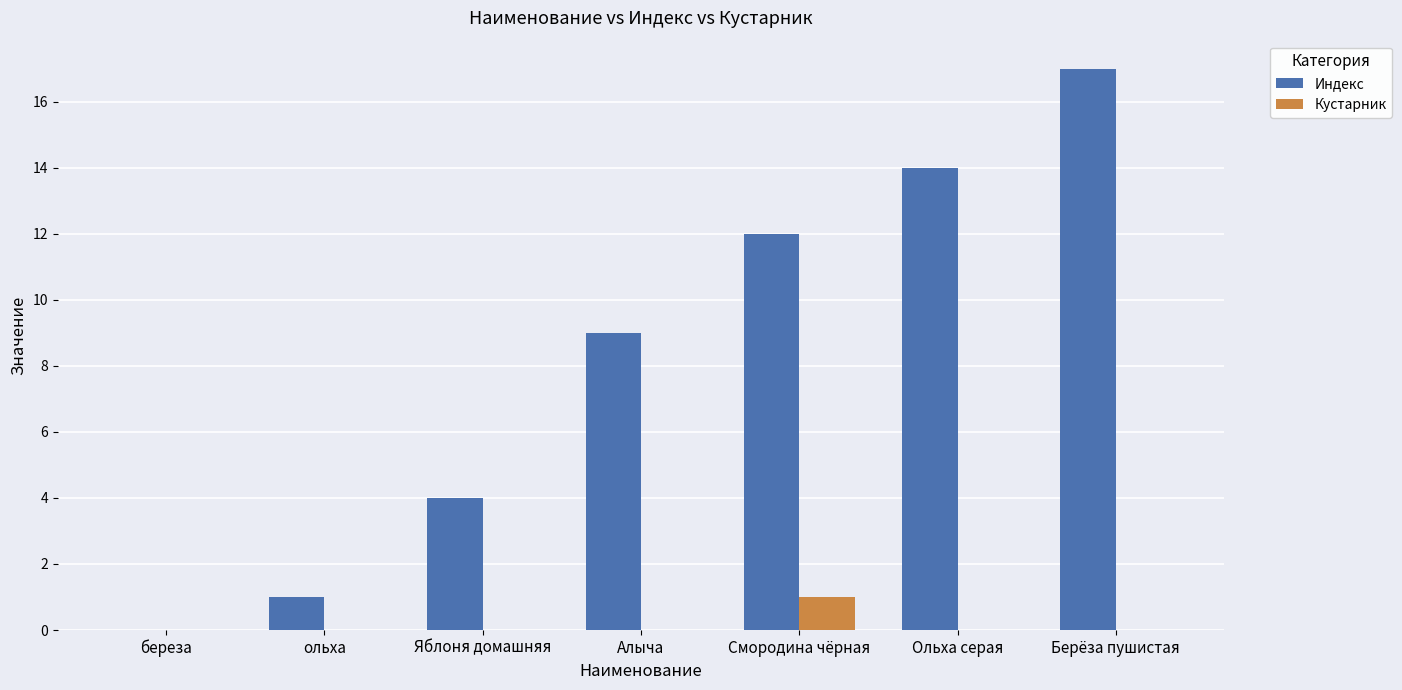

Which series has the largest total across all categories?

Индекс